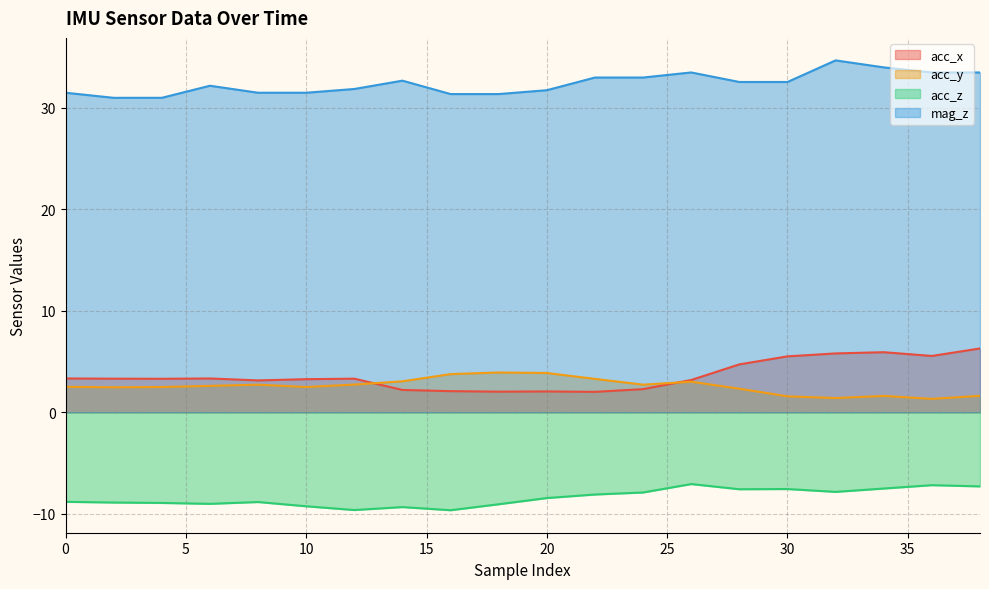

What is the value of the mag_z point at the 4th from the left?

32.2